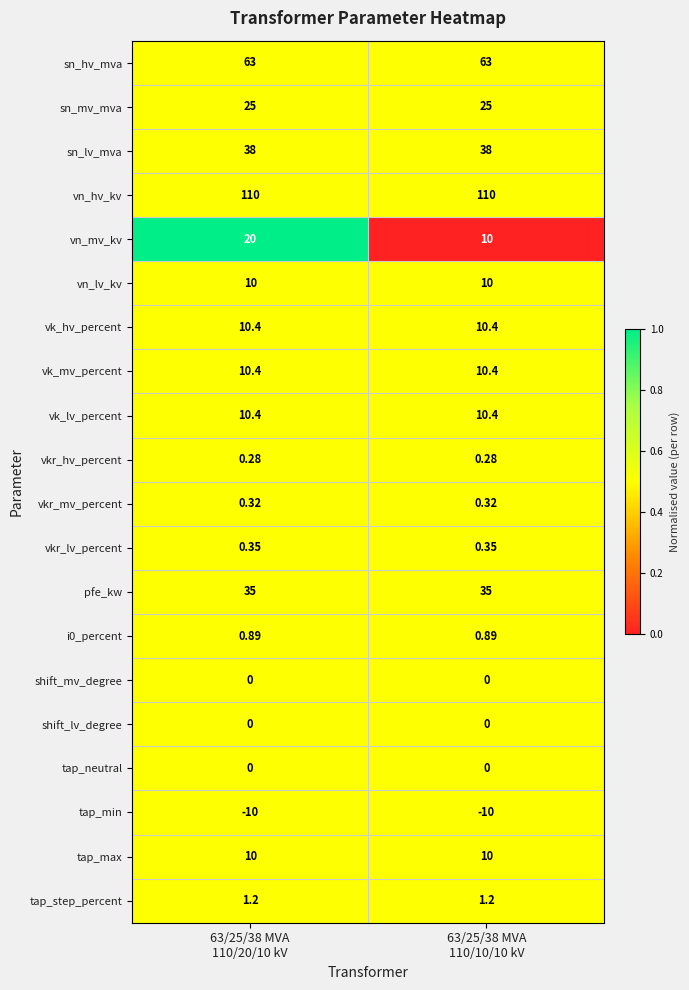

Which series has the widest spread of values?

vn_mv_kv